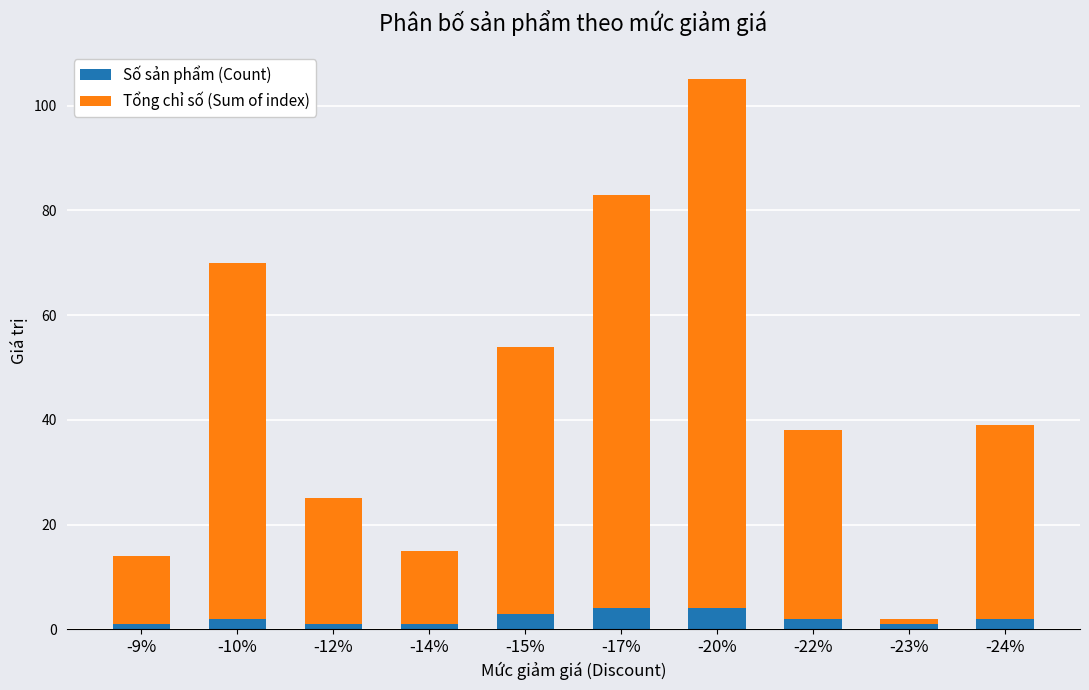

What is the difference between the maximum and minimum values in the Số sản phẩm (Count) series?

3